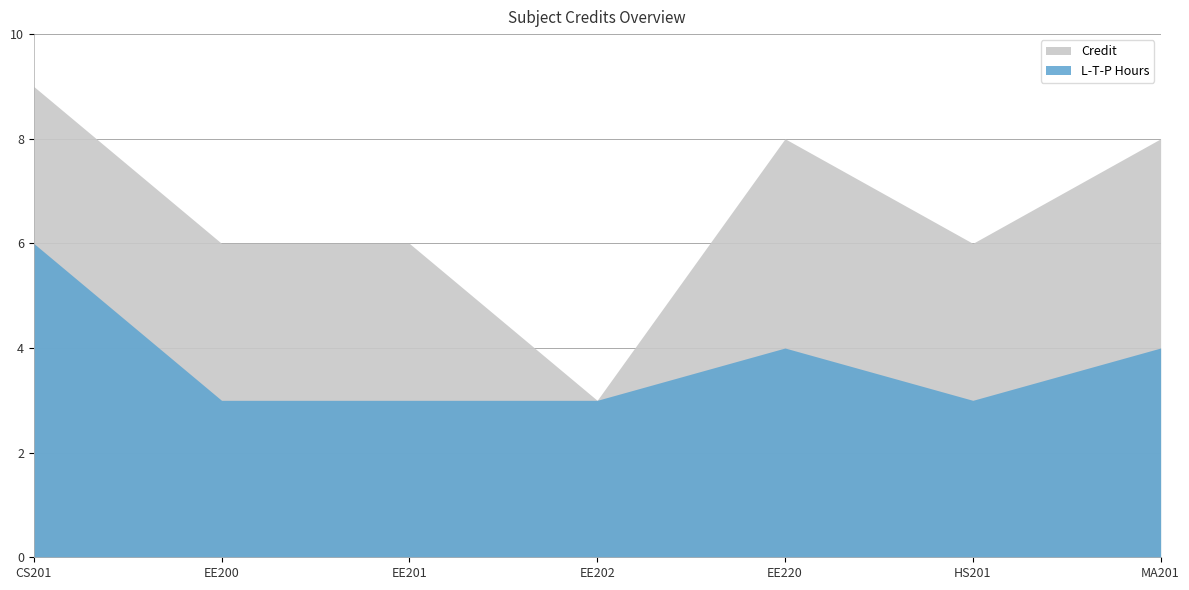

Is the value of Credit at EE201 greater than the value of L_T_P_Hours at MA201?

Yes